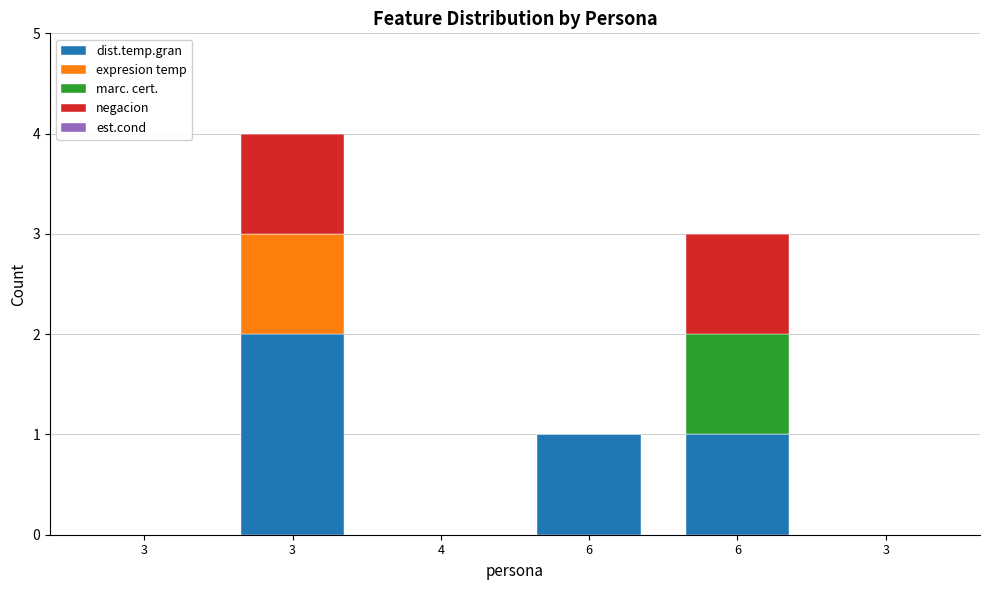

How many categories are shown in the chart?

6